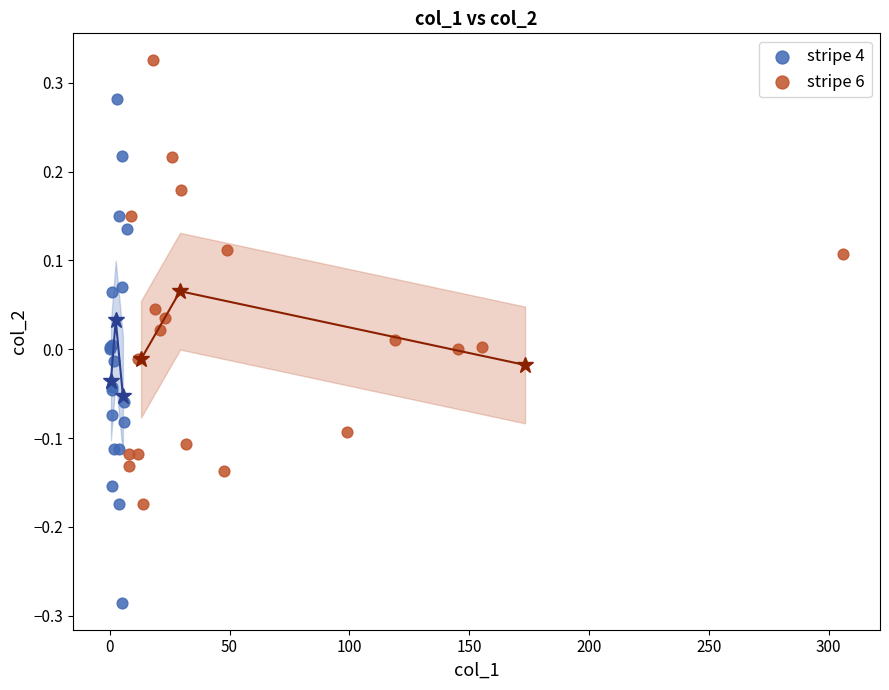

Which series reaches the minimum Y coordinate?

stripe 4